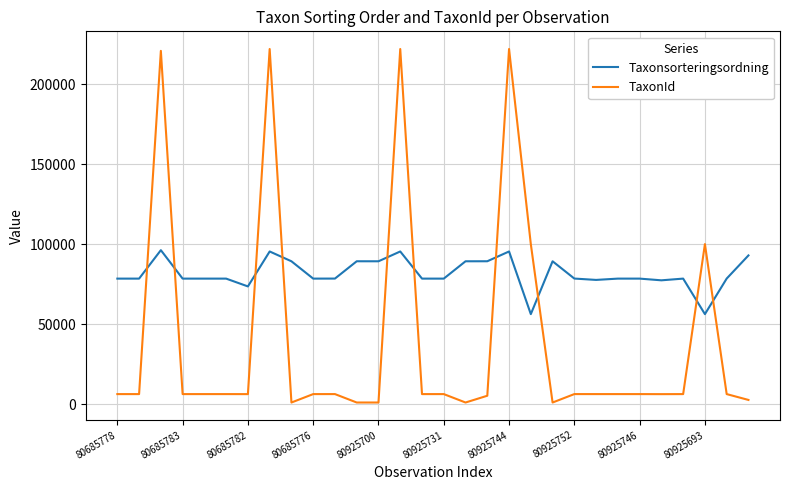

Rank the series by their average value, from highest to lowest.

Taxonsorteringsordning, TaxonId